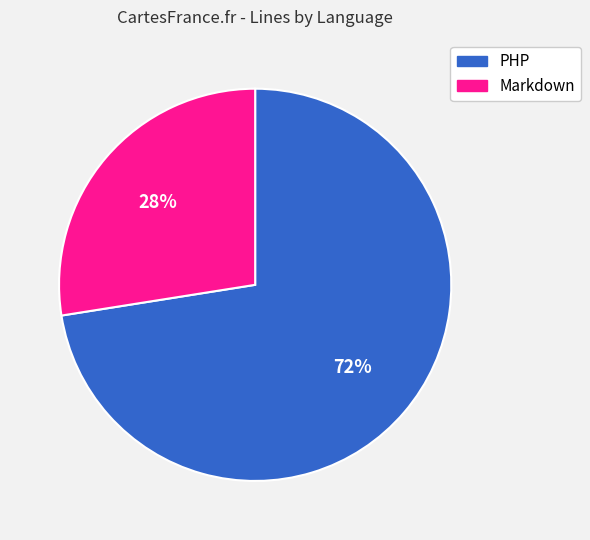

Which slice is the smallest?

Markdown